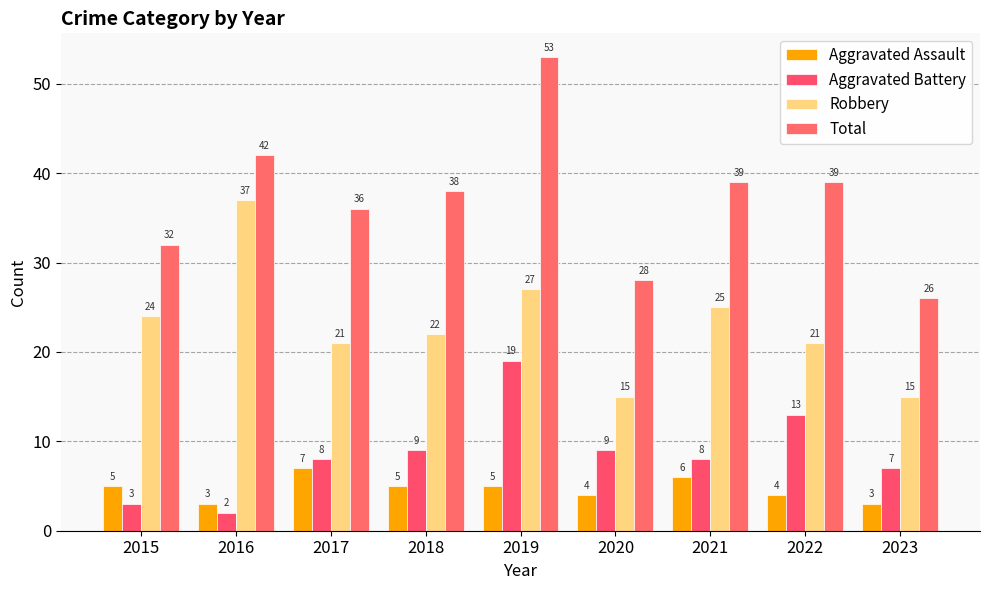

Are the bars horizontal?

No